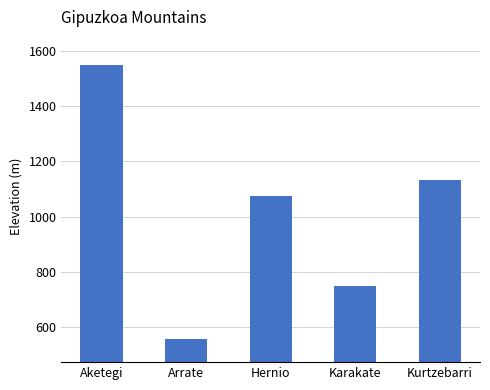

What is the difference between the maximum and second lowest values?

799